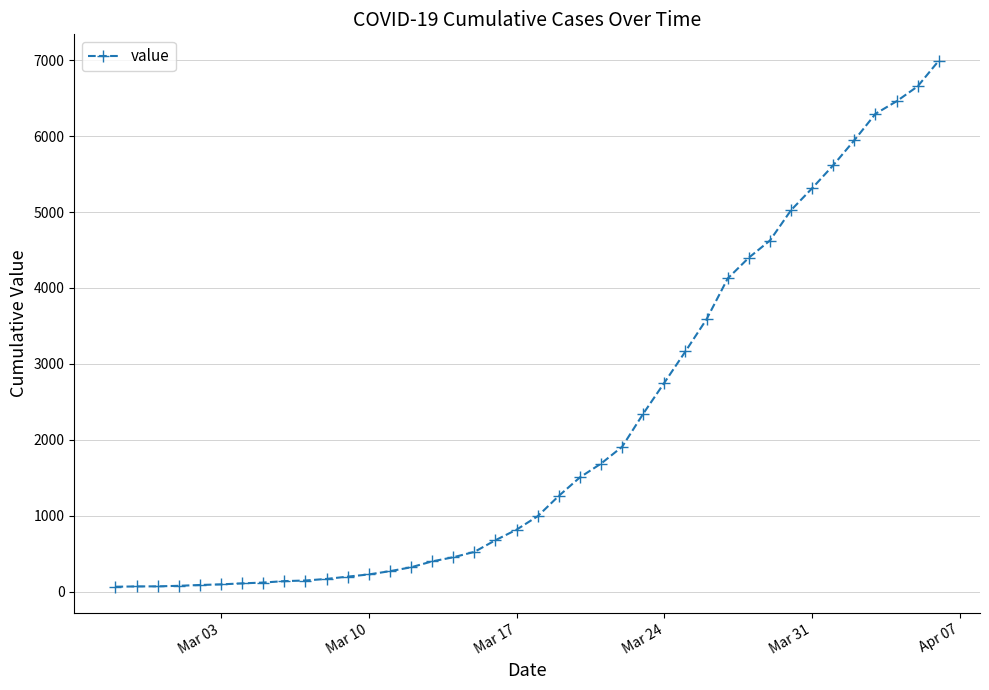

What is the maximum value shown in the chart?

6995